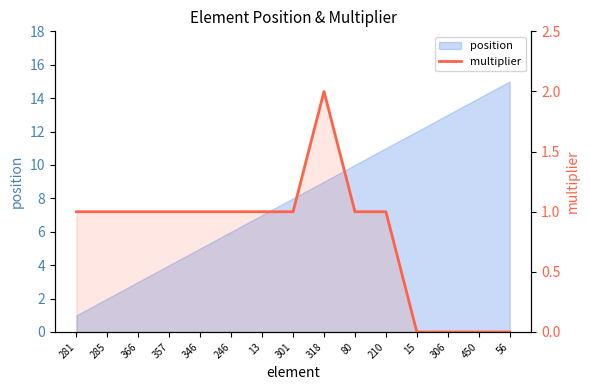

At which category does the chart reach its peak across all series?

318